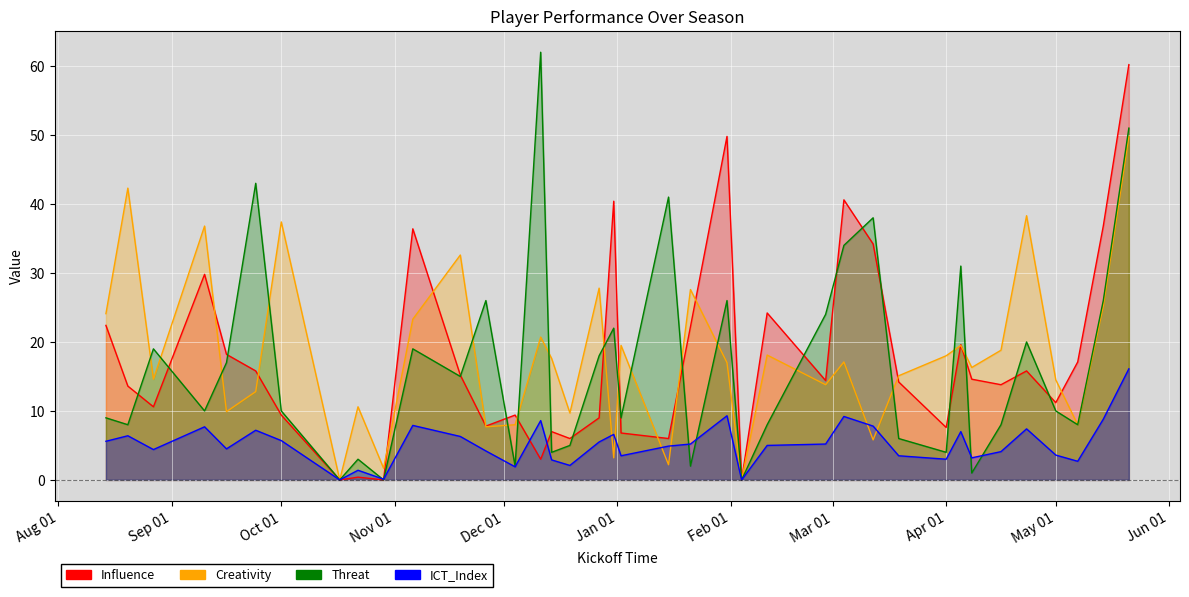

What is the highest value of the Threat series?

62.0